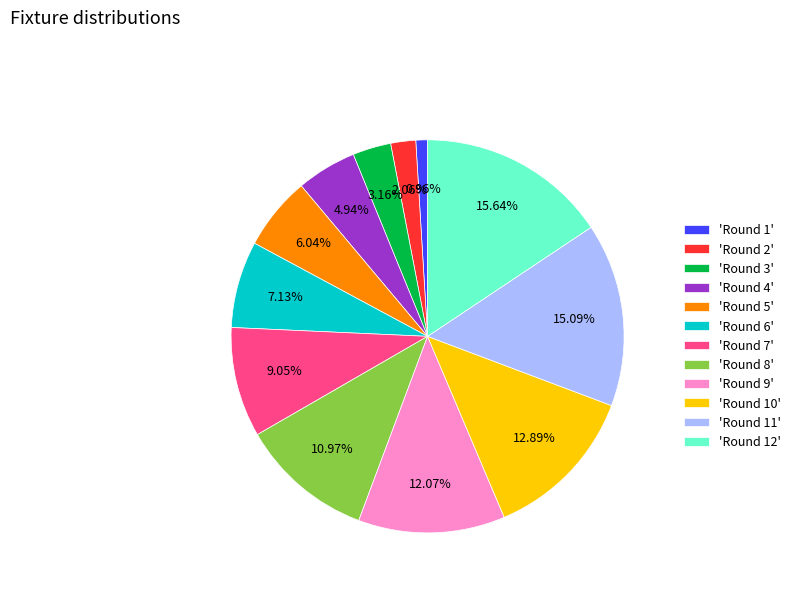

Rank the categories by value from highest to lowest.

'Round 12', 'Round 11', 'Round 10', 'Round 9', 'Round 8', 'Round 7', 'Round 6', 'Round 5', 'Round 4', 'Round 3', 'Round 2', 'Round 1'